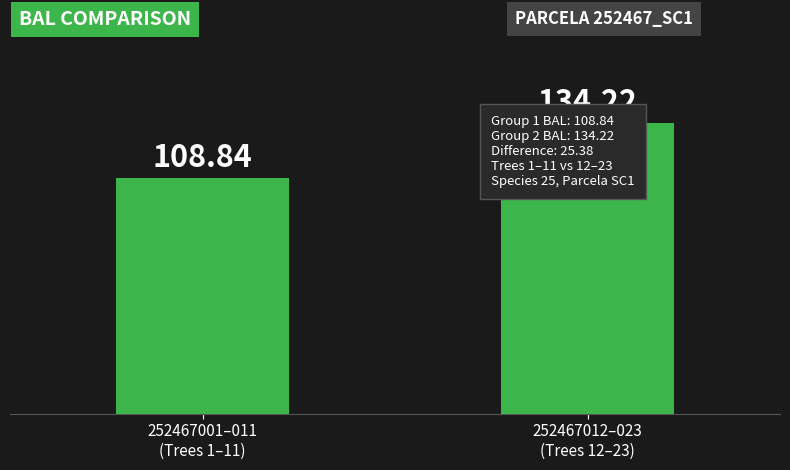

What is the label of the 2nd bar from the right?

252467001–011
(Trees 1–11)